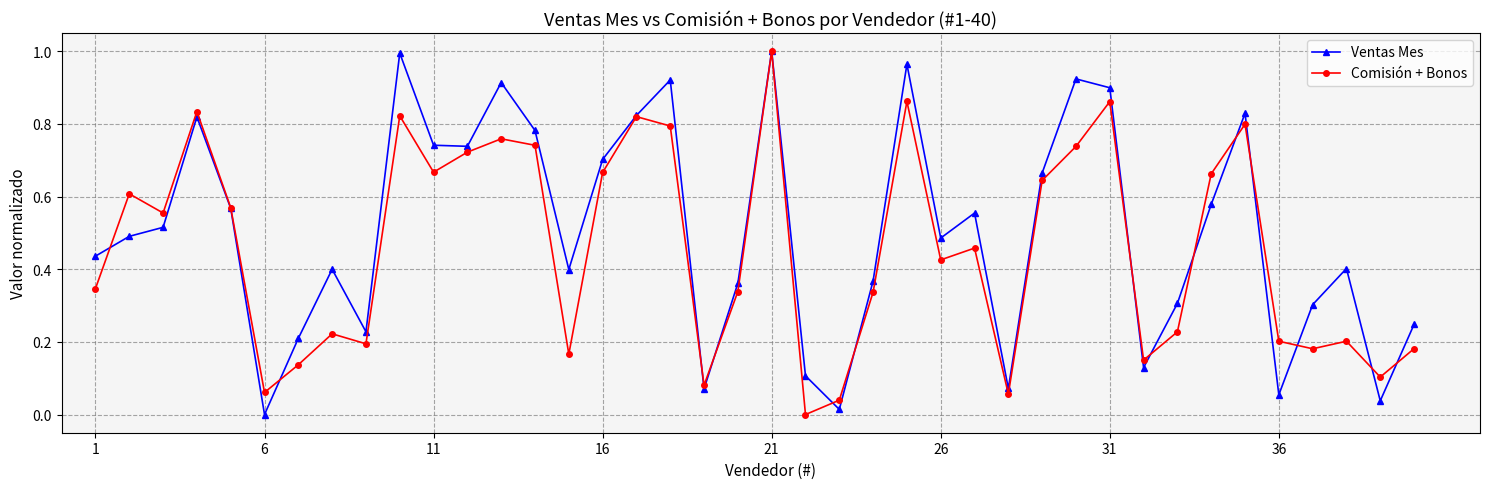

Does the chart display data point markers on the line(s)?

Yes